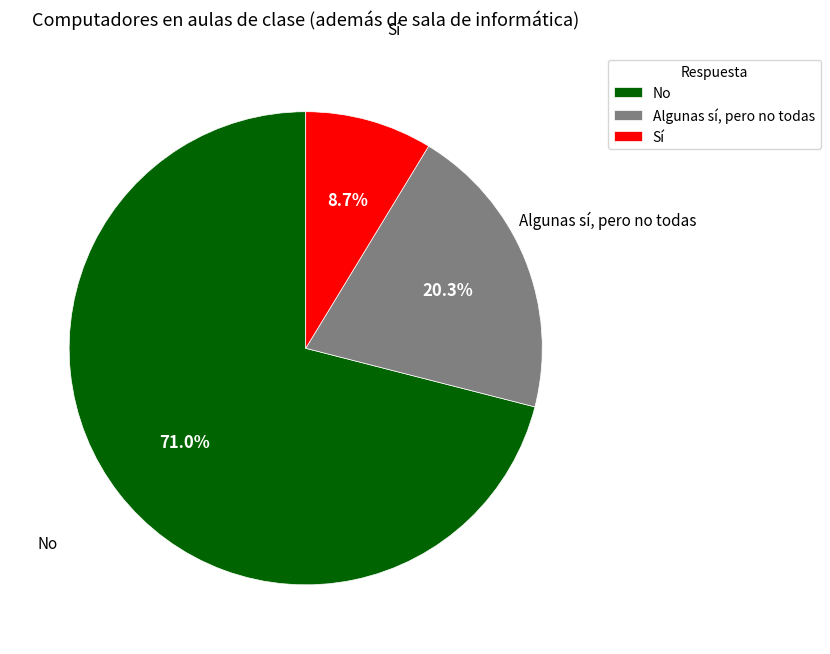

Which slice represents more than half of the pie?

No